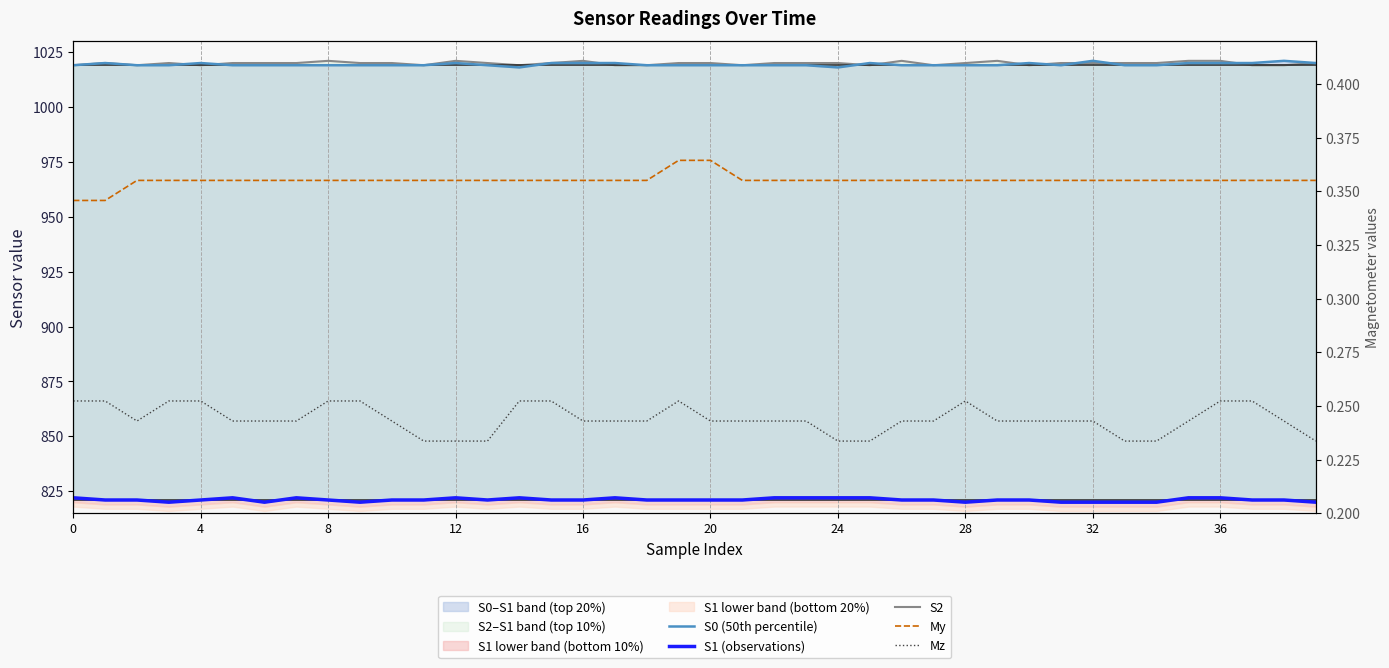

Is the value of Mz at 28 greater than the value of S1 (observations) at 30?

No